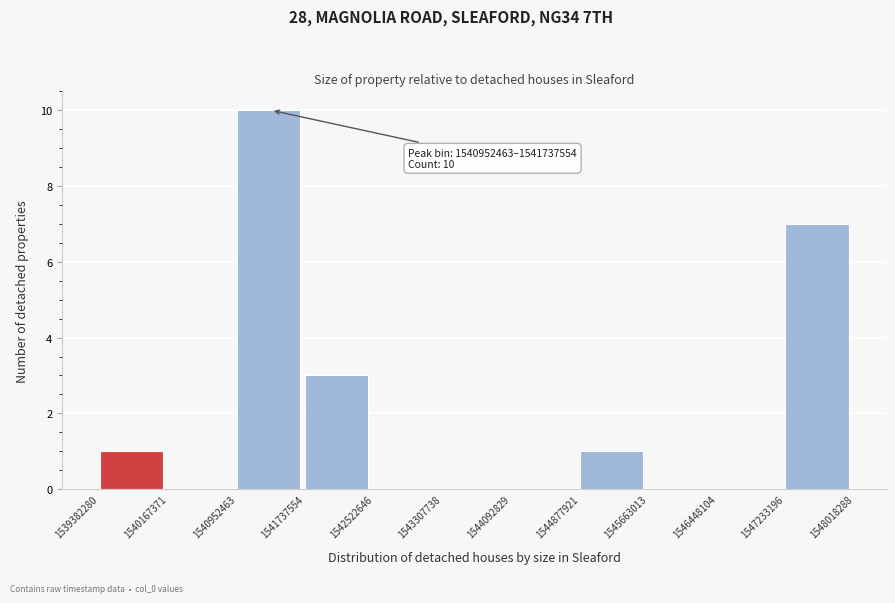

Which range on the x-axis has the tallest bar?

1540952463 to 1541737554